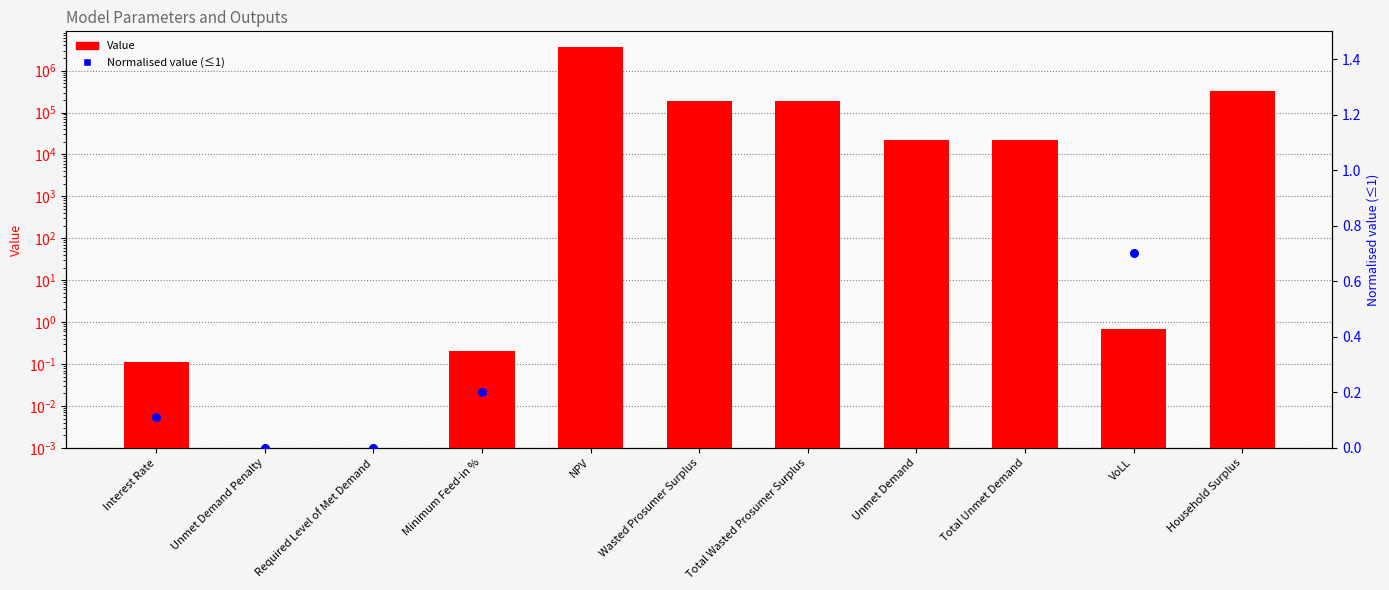

Which series has the largest total across all categories?

Value